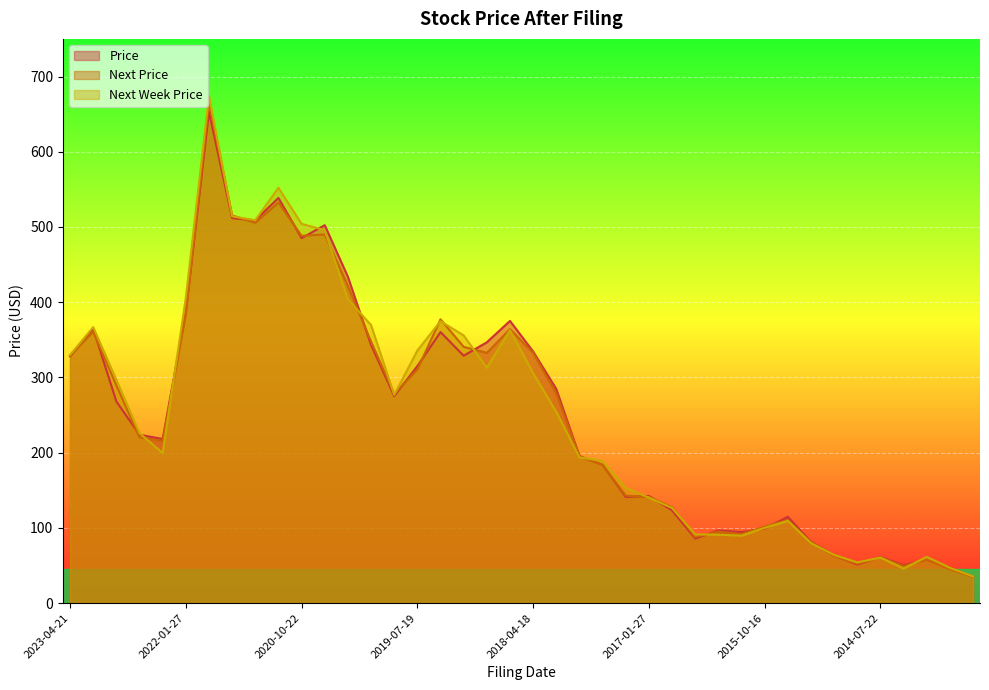

Which series changed the most between 2020-07-20 and 2019-01-29?

Price